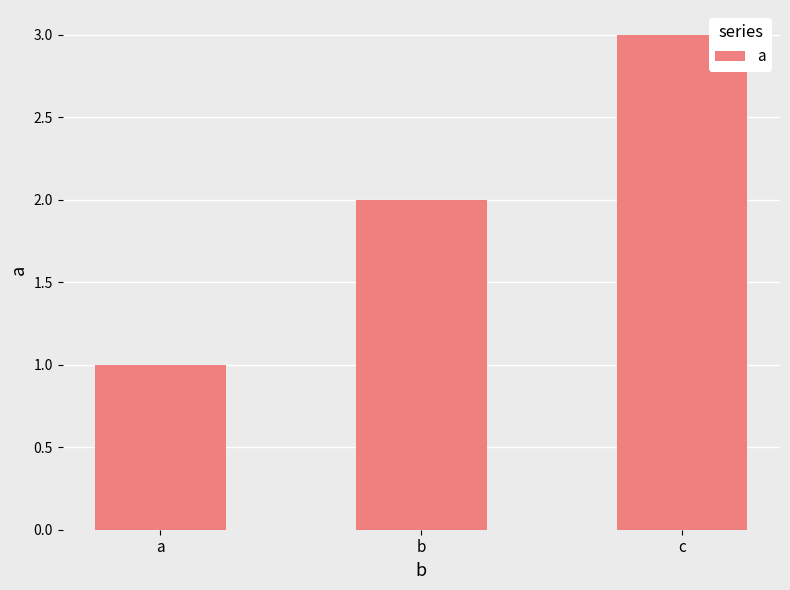

The chart shows a value of 5 at c. True or false?

False